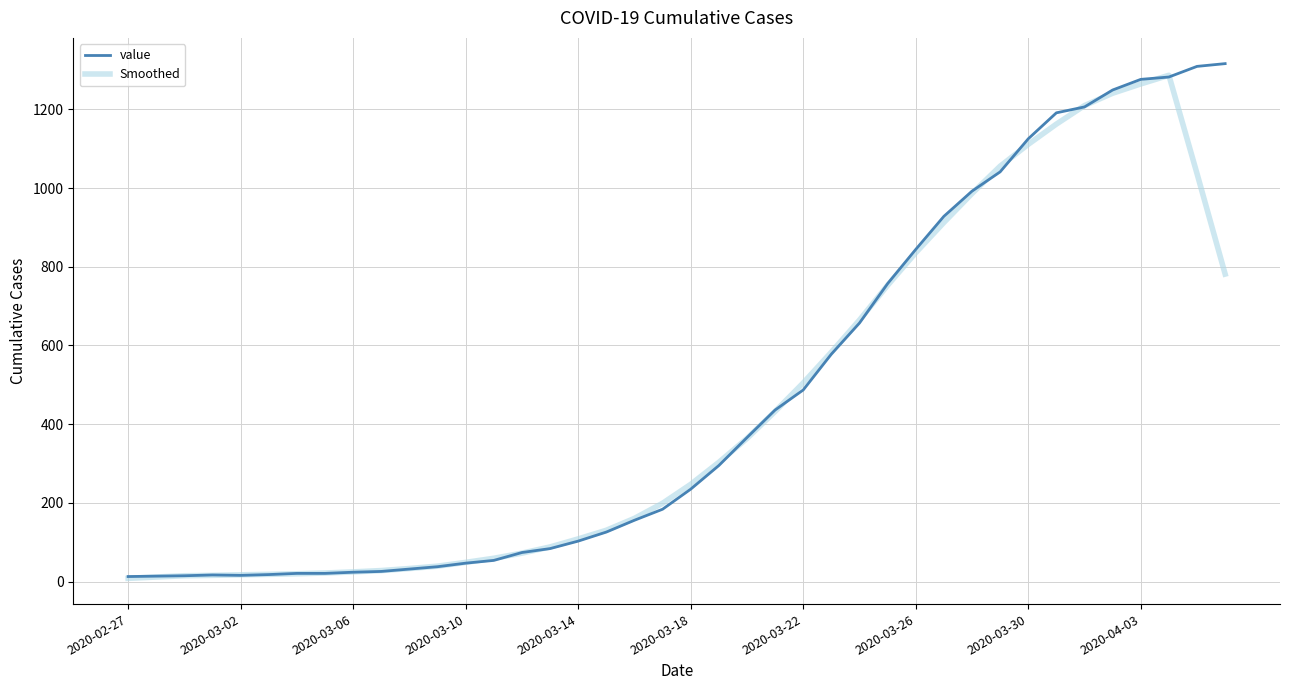

Is this an area chart (filled region under the line)?

No